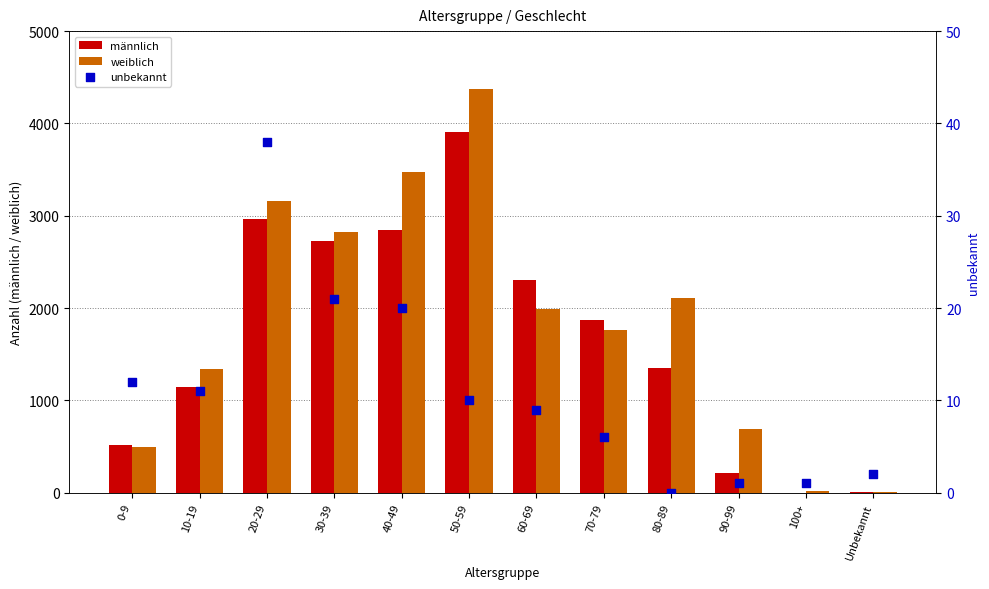

Which series reaches the maximum Y coordinate?

weiblich